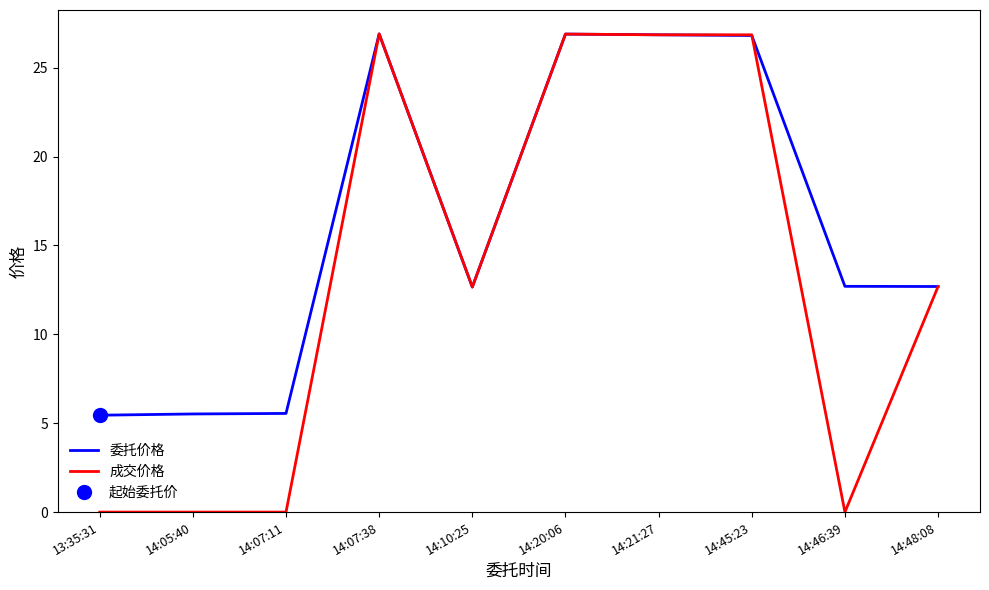

How many data points does each series have?

10